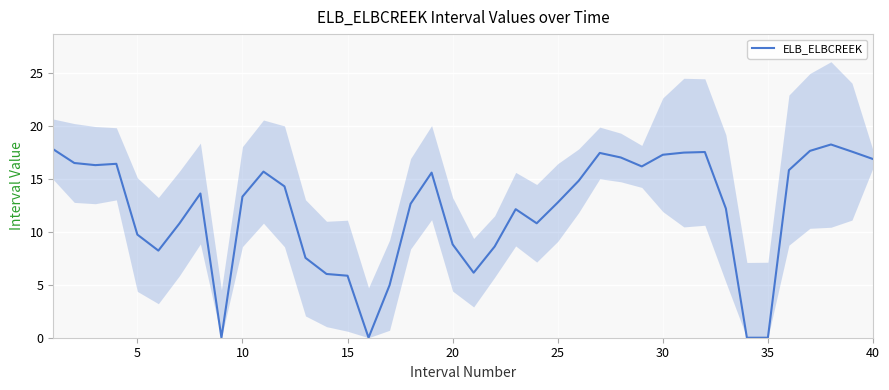

How many data points does each series have?

40